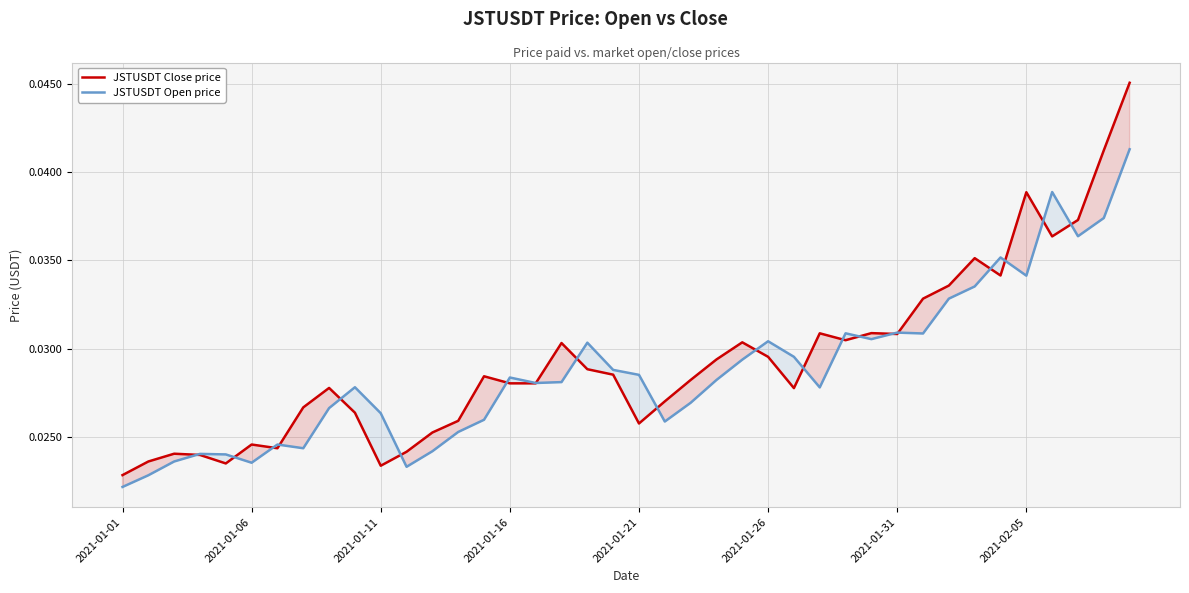

True or false: JSTUSDT Open price has more than 0 points higher than both neighbors.

True